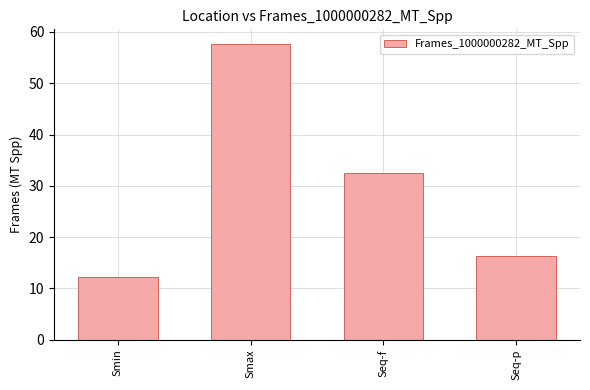

Does the chart contain any negative values?

No